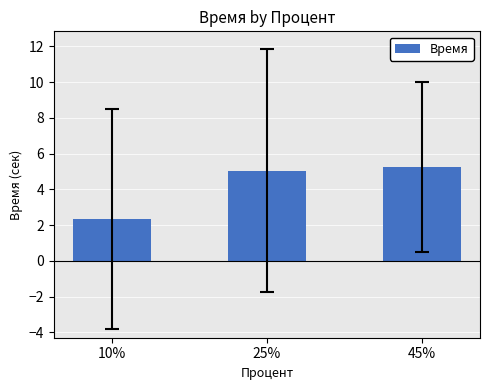

Where does the data first go above 5?

25%